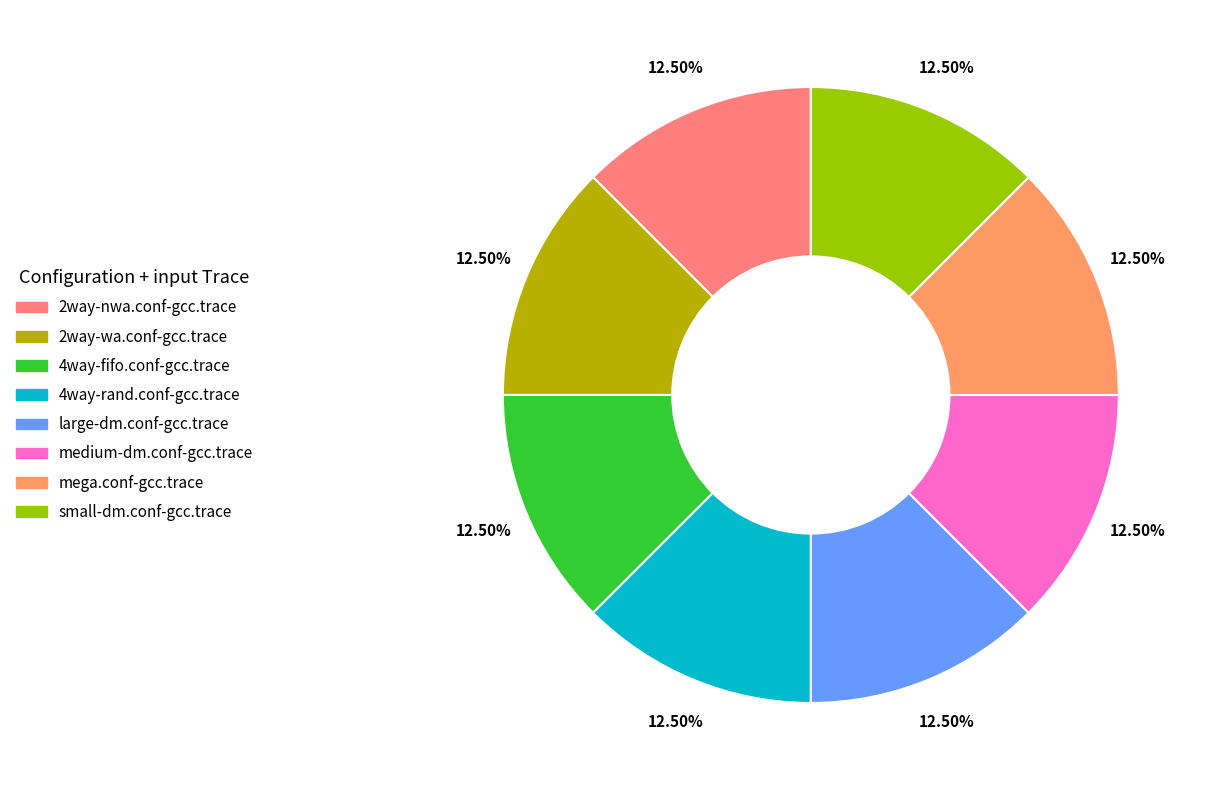

Combined, do medium-dm.conf-gcc.trace and 2way-nwa.conf-gcc.trace account for over 50%?

No